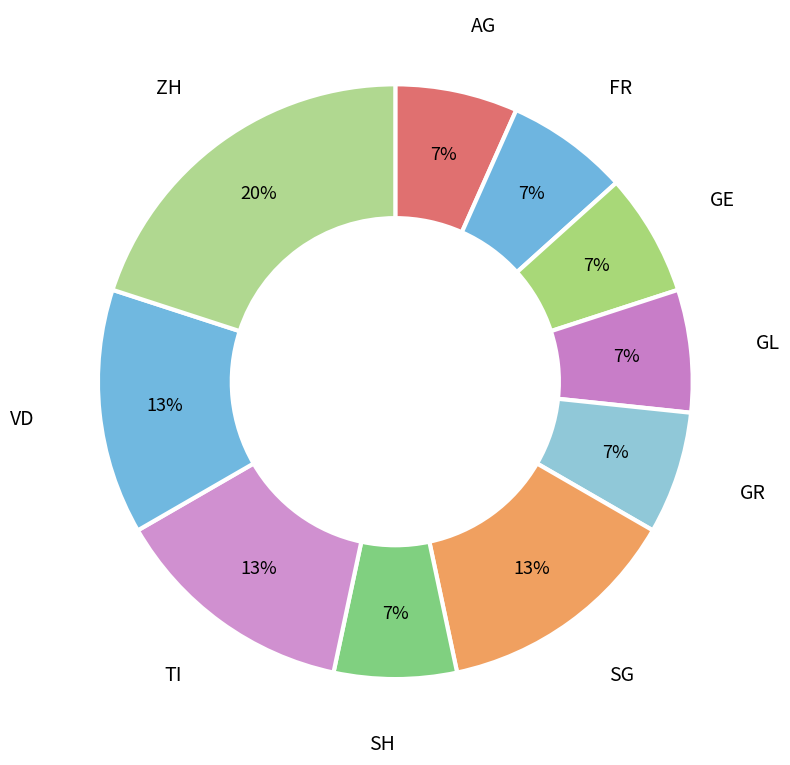

To the nearest percent, what is the difference between the largest and smallest slice percentages?

13%